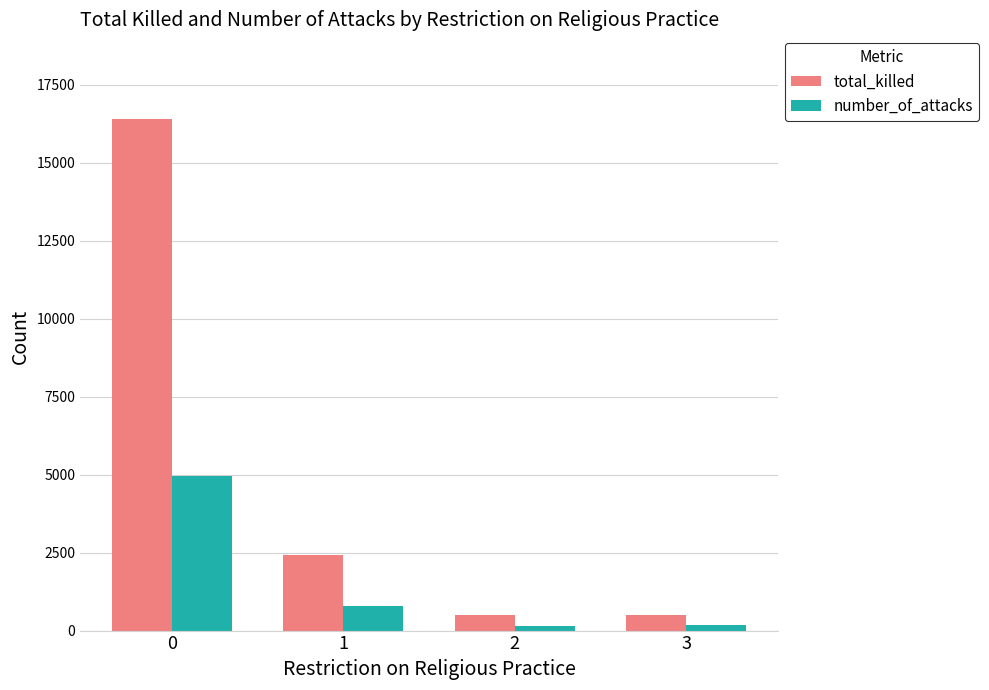

The total_killed series shows 2411 at 1. True or false?

True